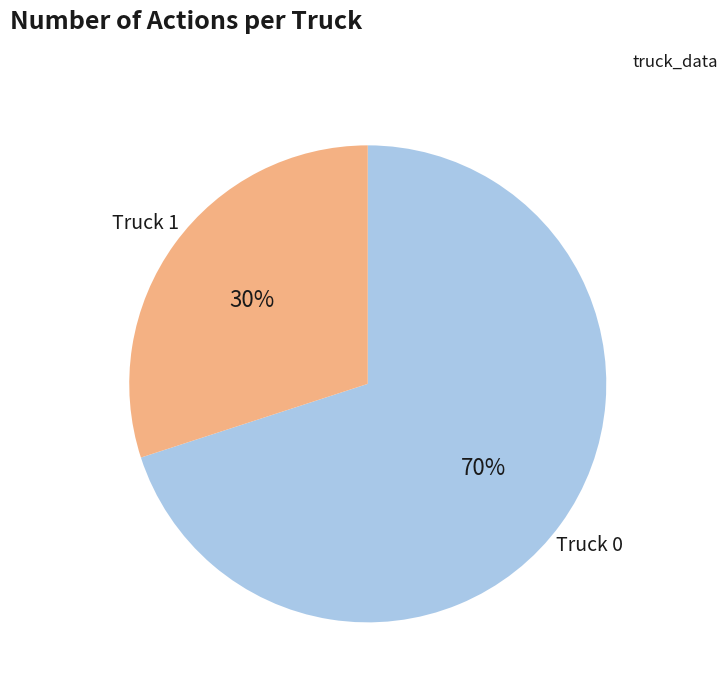

What is the smallest slice in the pie chart?

Truck 1